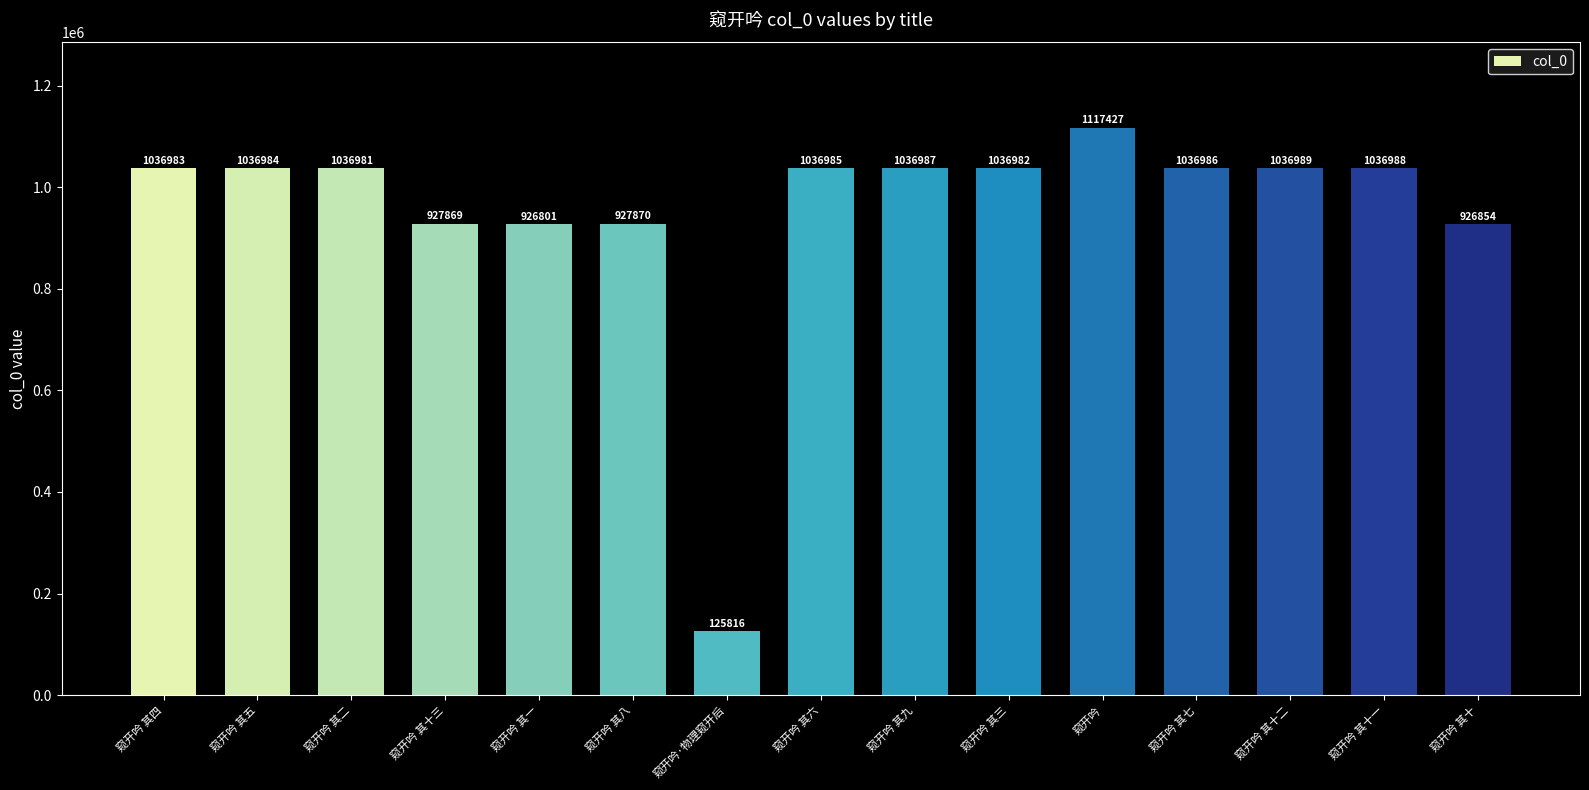

What is the label of the 12th bar from the right?

窥开吟 其十三